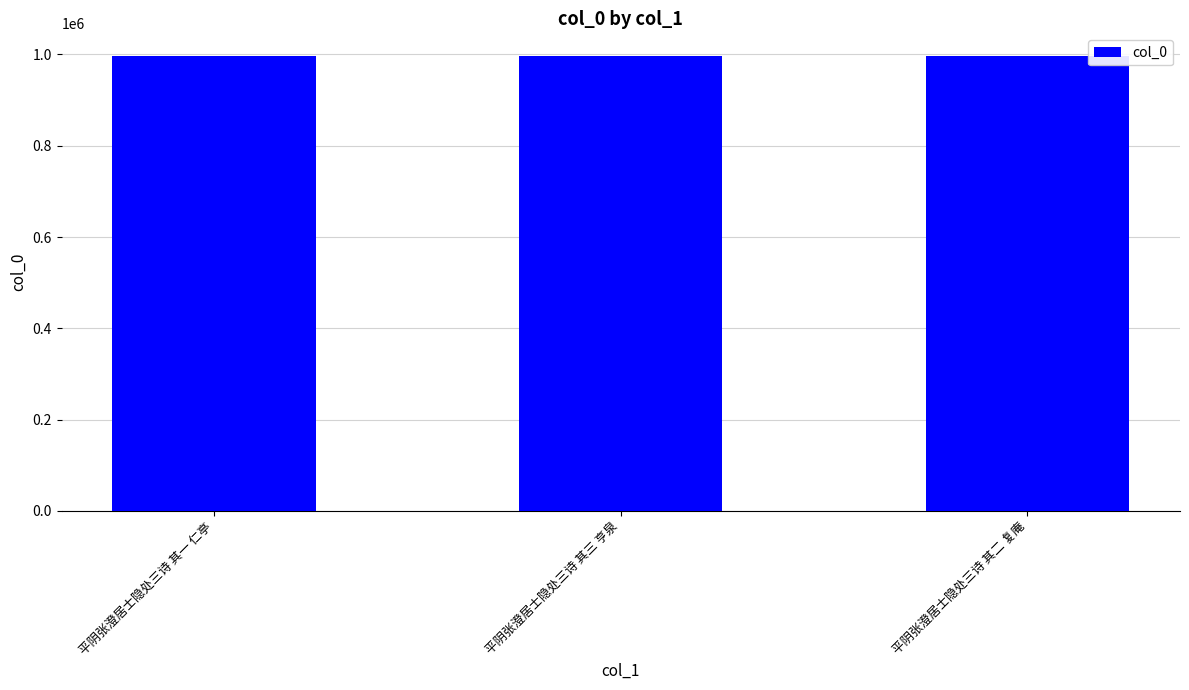

What is the change in value from 平阴张澄居士隐处三诗 其三 亨泉 to 平阴张澄居士隐处三诗 其二 复庵?

+1